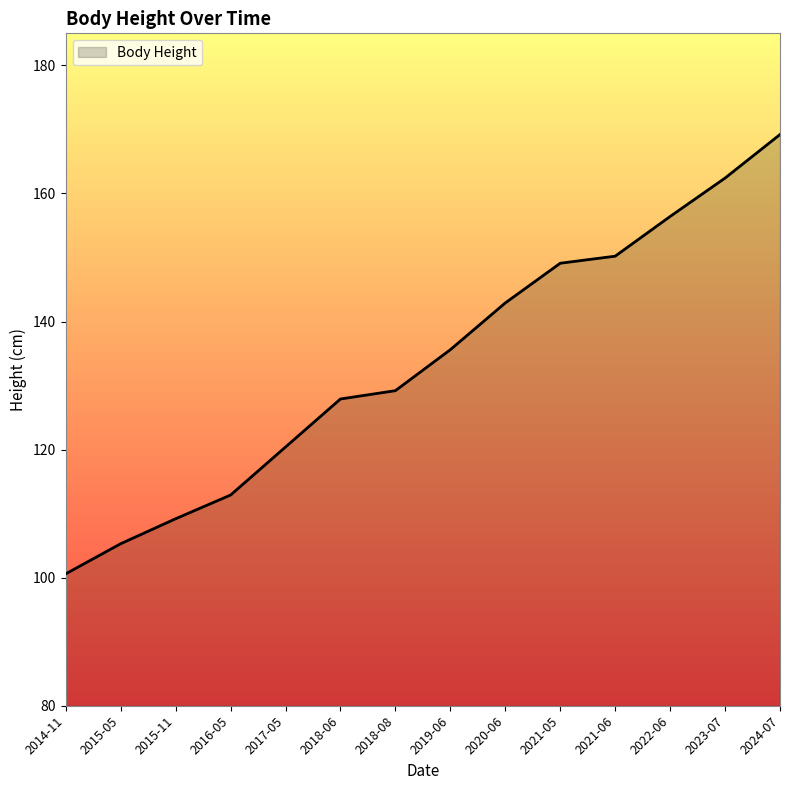

Which has a higher value, 2024-07 or 2019-06?

2024-07